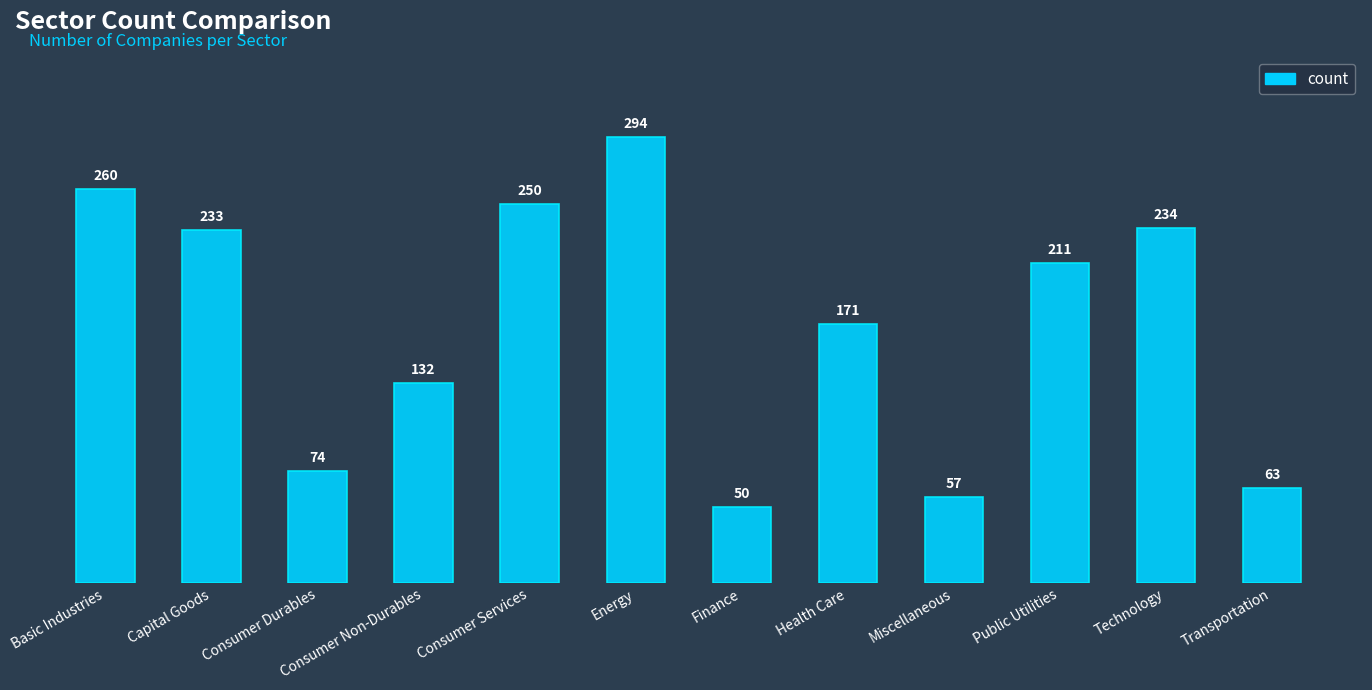

How many data points are less than 211?

6